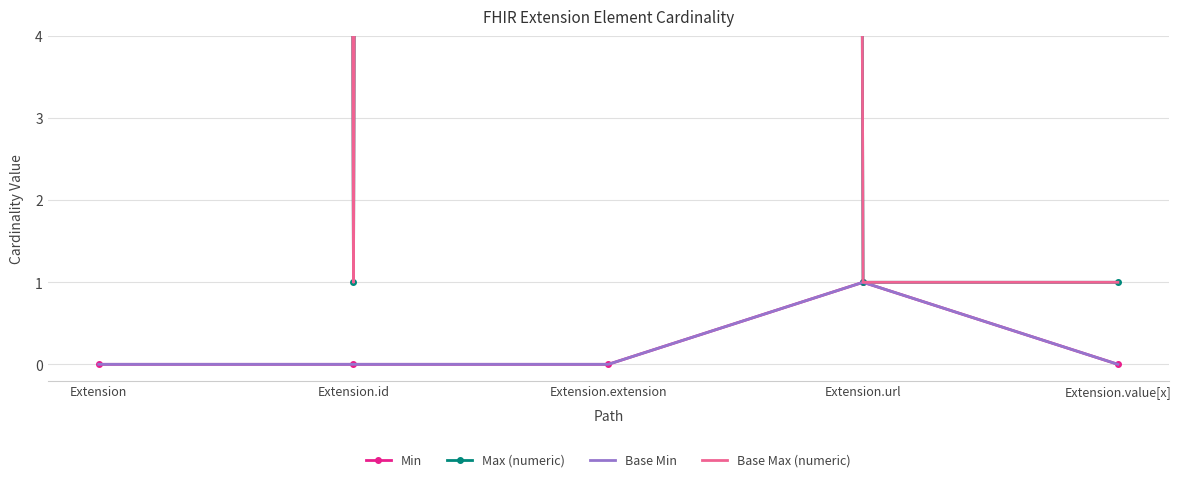

At which label is Min closest to 0?

Extension